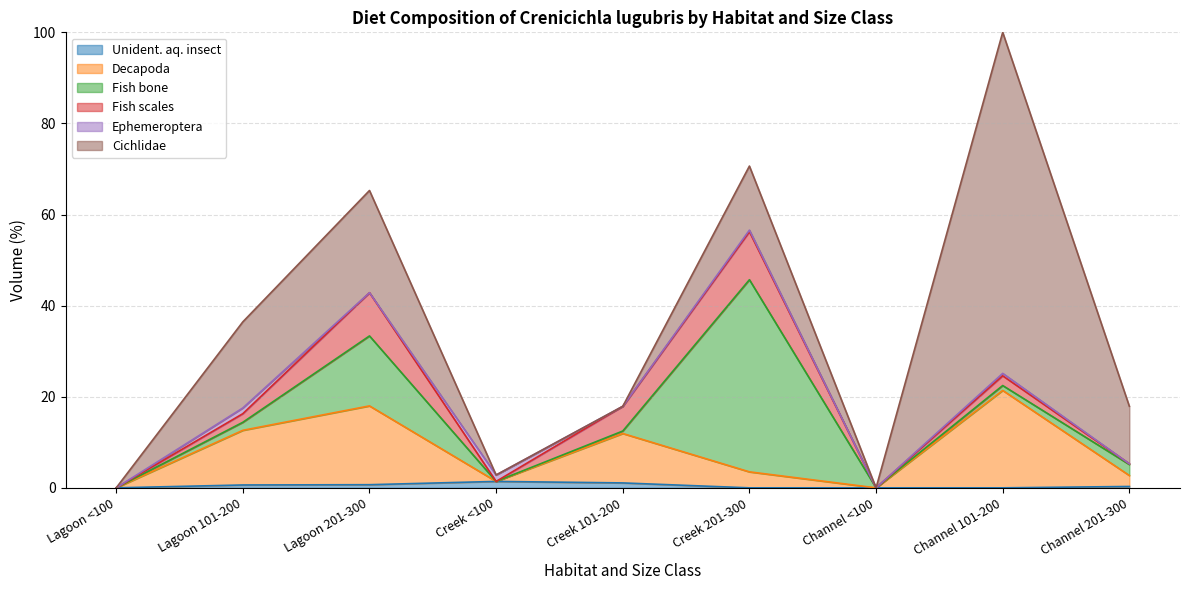

What position from the right is Channel 101-200?

2